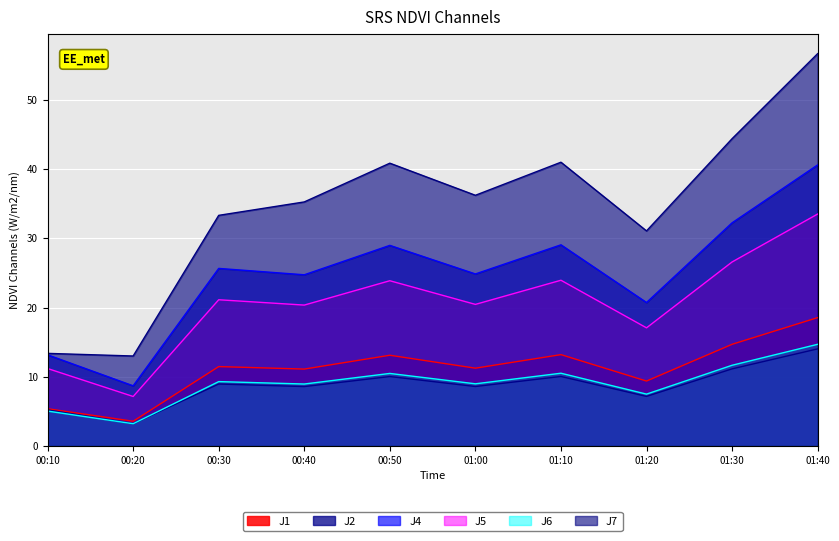

True or false: J4 has more than 1 interior local peaks.

True